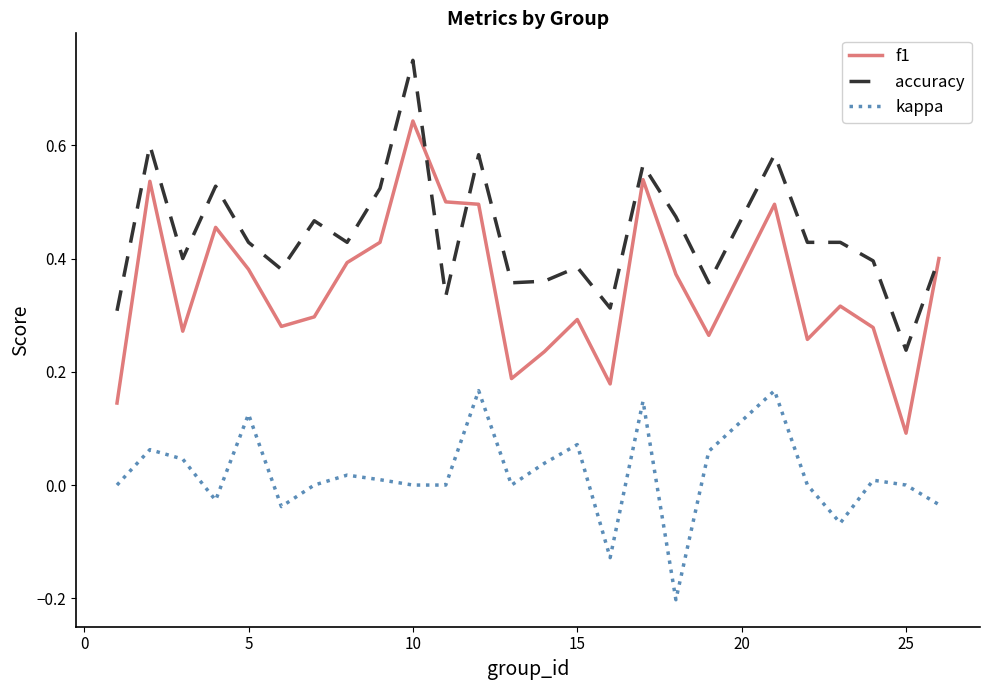

Which series has the largest total across all categories?

accuracy